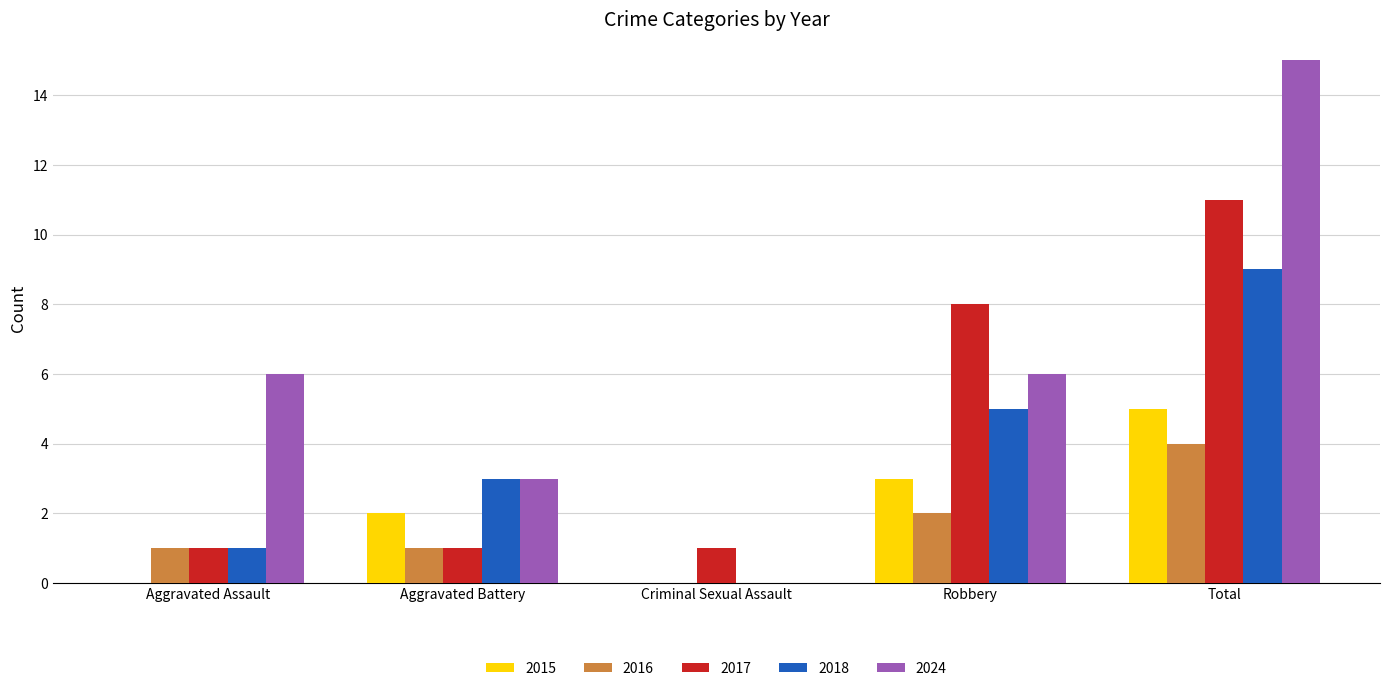

Reading left to right, extract all data points from this chart.

2015: 0	2	0	3	5
2016: 1	1	0	2	4
2017: 1	1	1	8	11
2018: 1	3	0	5	9
2024: 6	3	0	6	15